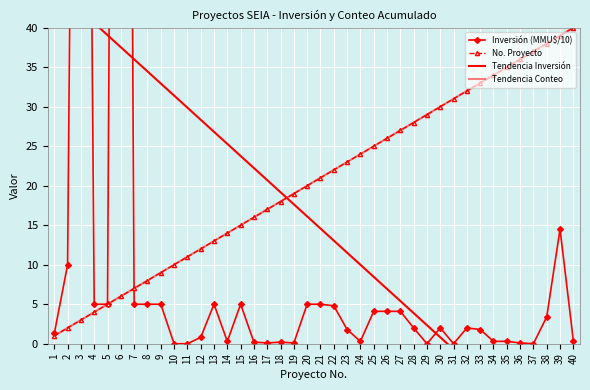

Rank the series at 6 from highest to lowest value.

Inversión (MMU$/10), Tendencia Inversión, No. Proyecto, Tendencia Conteo